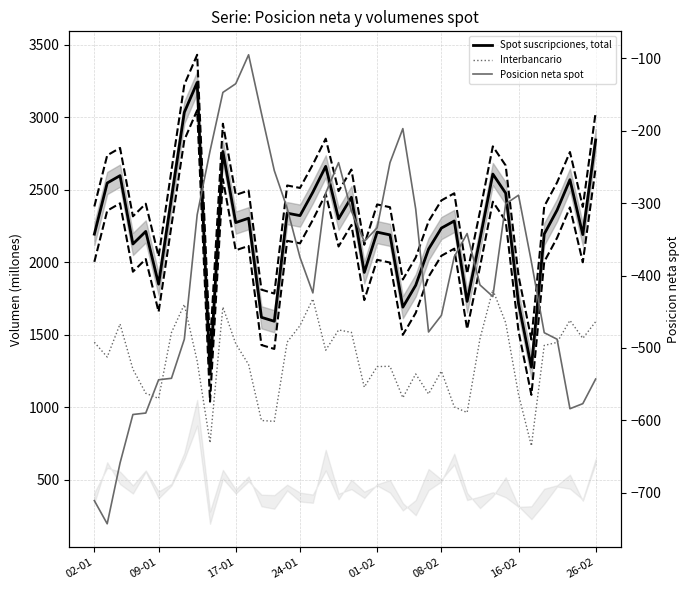

What is the difference between the maximum and minimum values in the Posicion neta spot series?

648